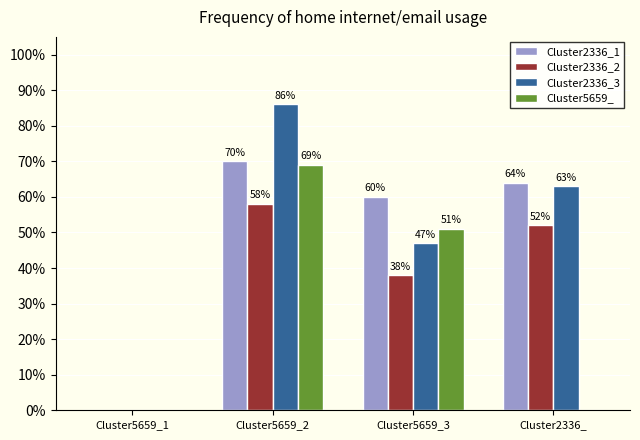

List the labels in order of Cluster5659_ value, smallest first.

Cluster5659_1, Cluster2336_, Cluster5659_3, Cluster5659_2